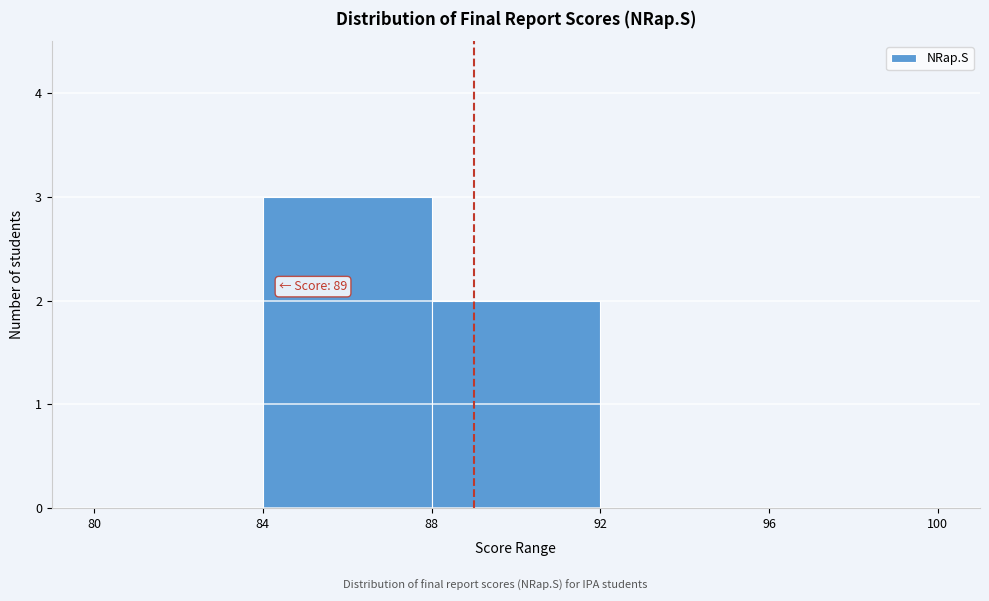

Over which range of the x-axis is the bar tallest?

84 to 88